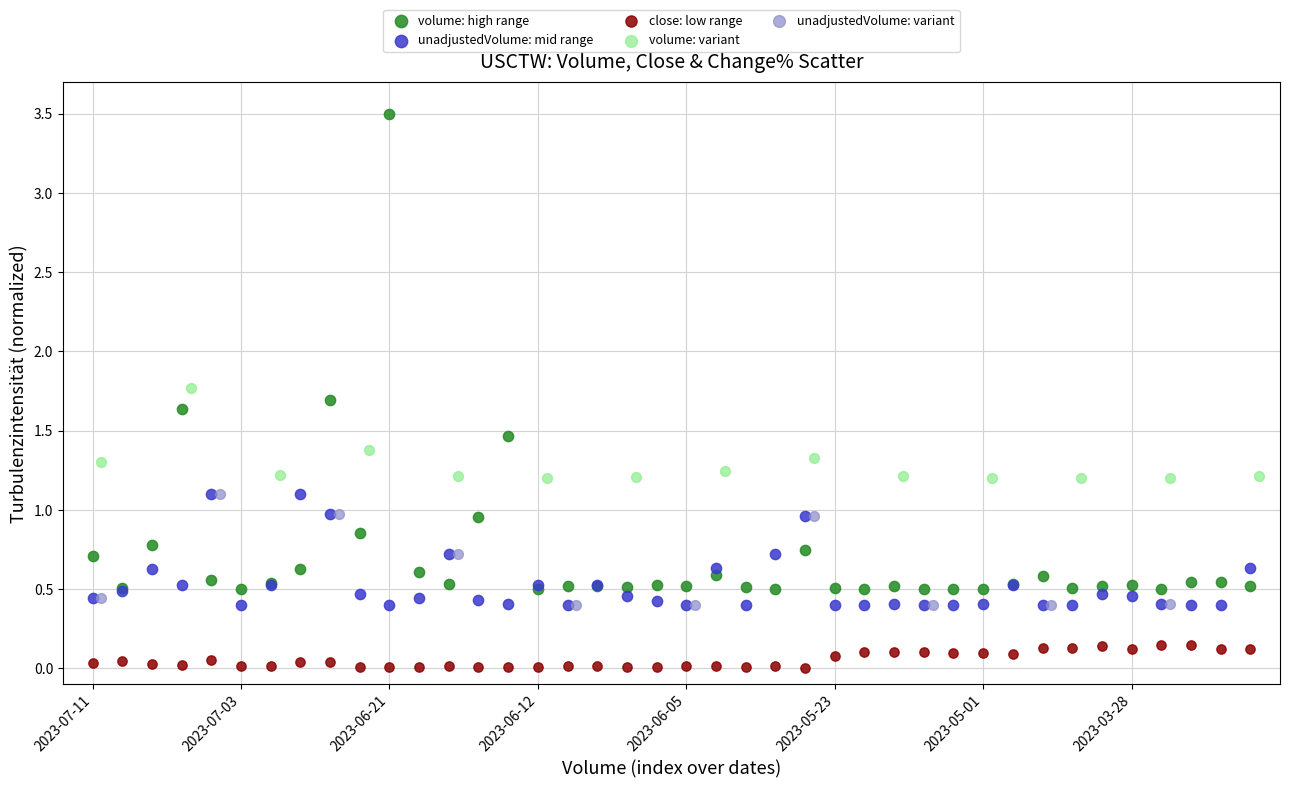

Which series reaches the maximum Y coordinate?

volume: high range